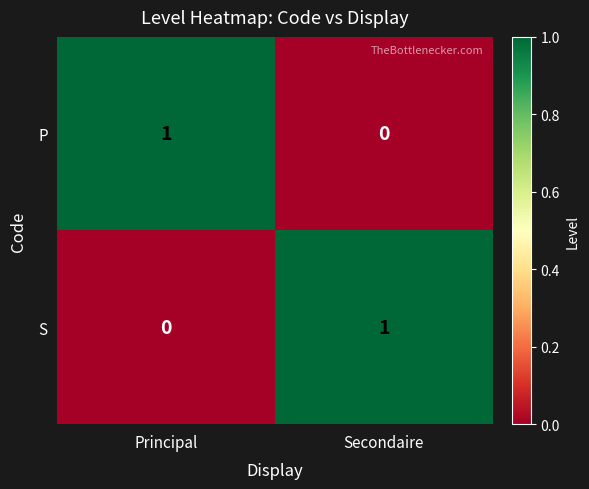

The value of S at Secondaire is 2. True or false?

False